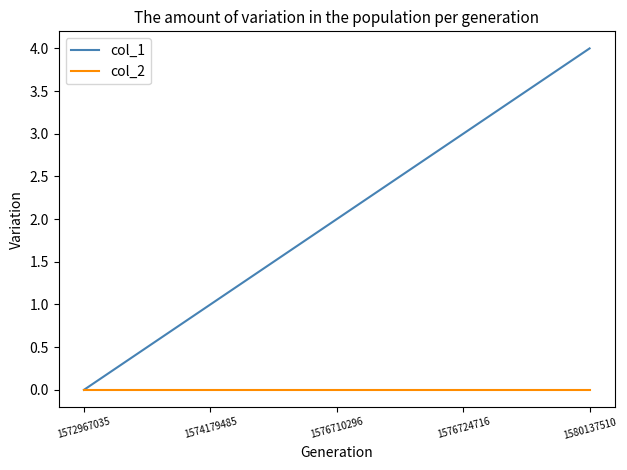

List the series in order of their peak value, highest first.

col_1, col_2